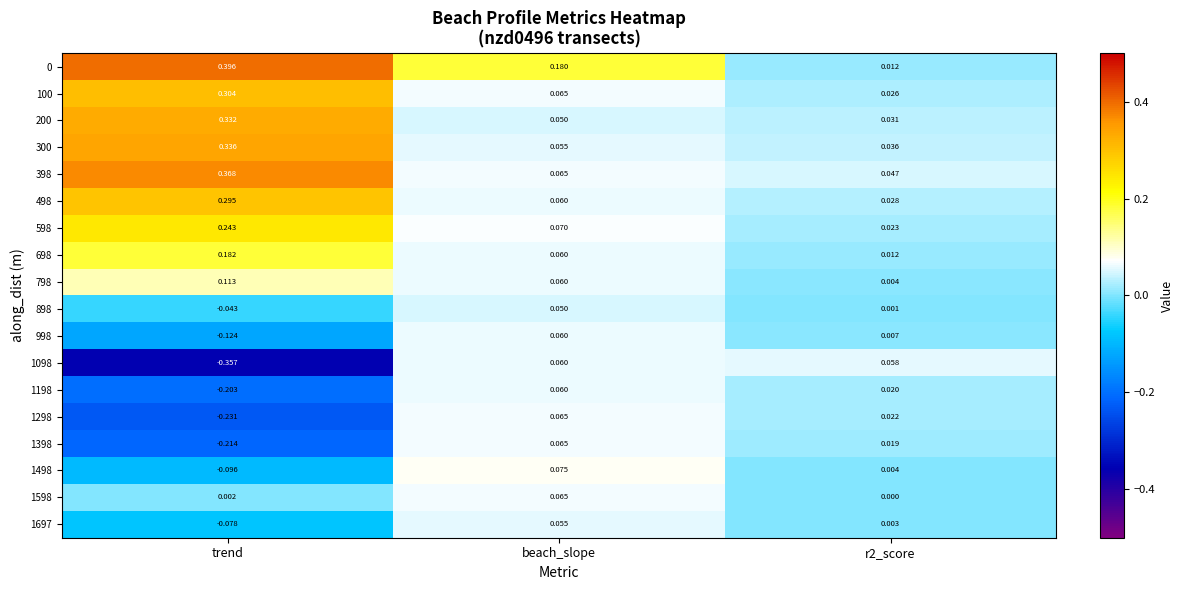

At which category is the sum across all series the highest?

trend